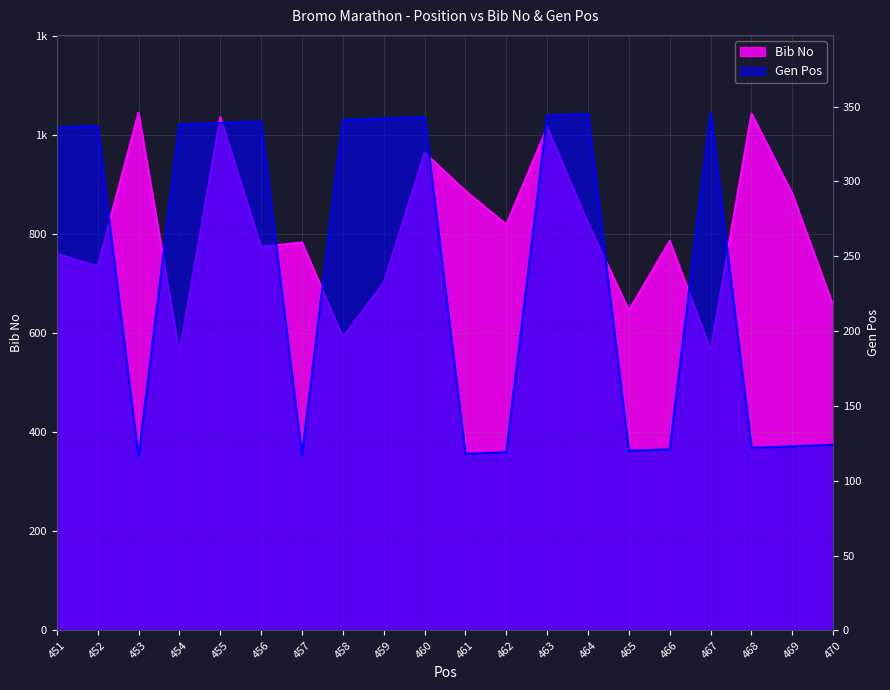

Where does the Gen Pos series first go above 337?

454